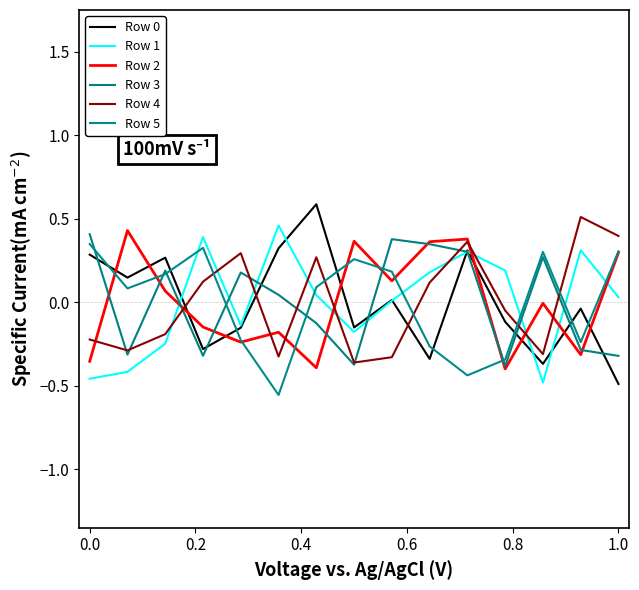

Does the chart have visible grid lines?

No